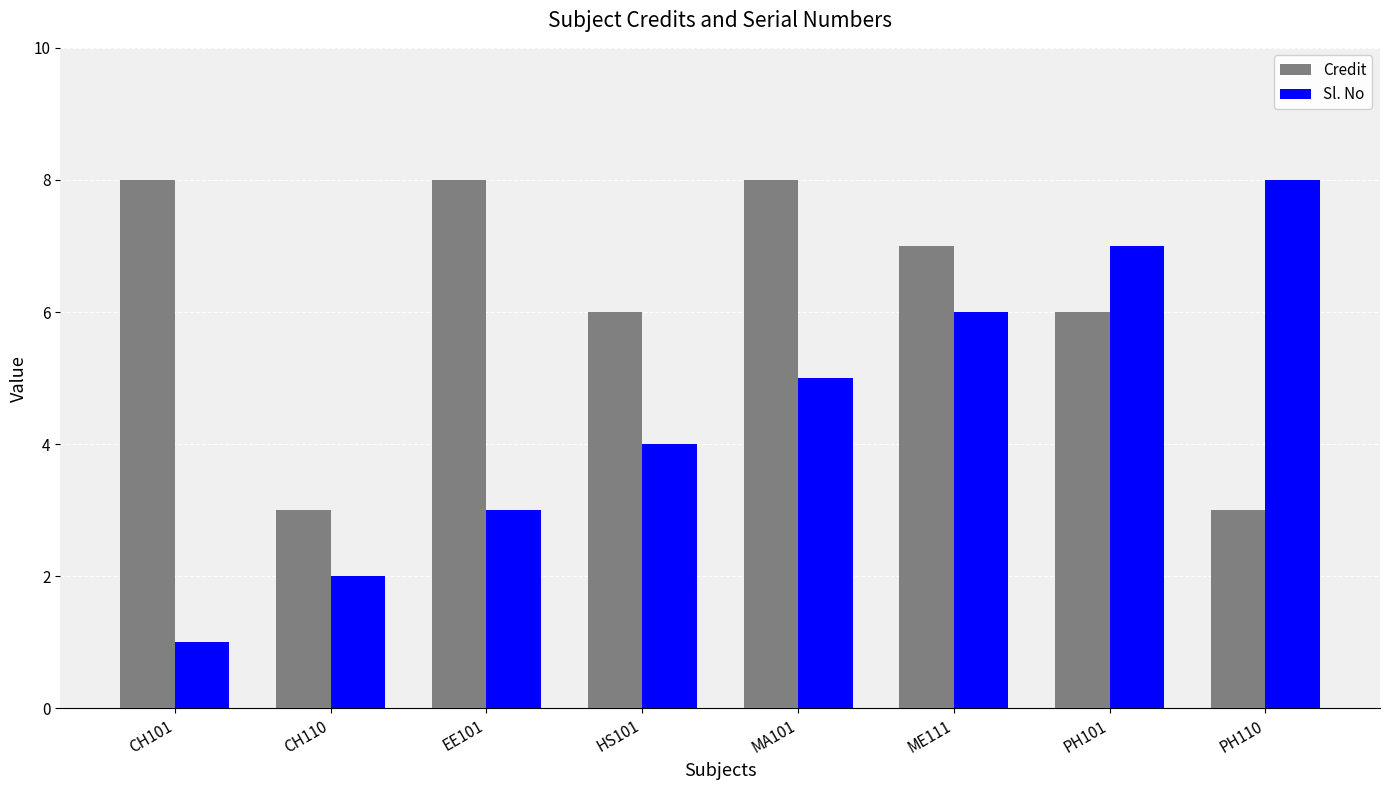

What is the sum of all Sl. No values?

36